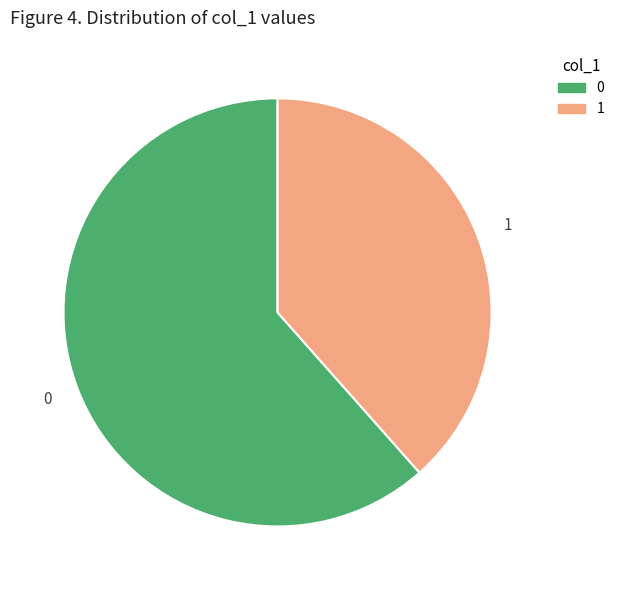

Between 0 and 1, which is larger?

0